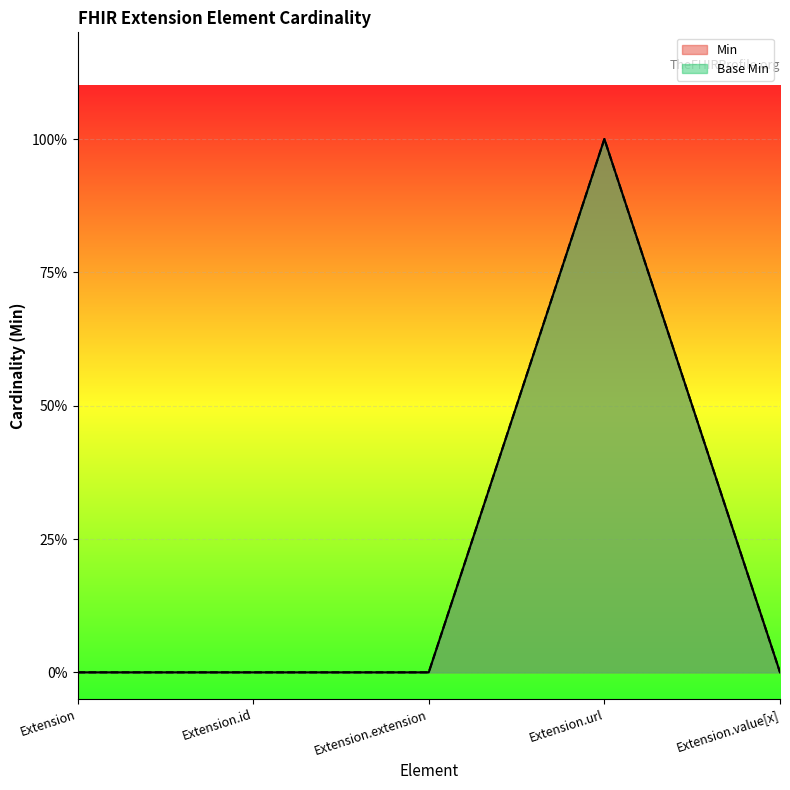

Reading left to right, list all the values displayed in this chart.

Min: 0	0	0	1	0
Base Min: 0	0	0	1	0